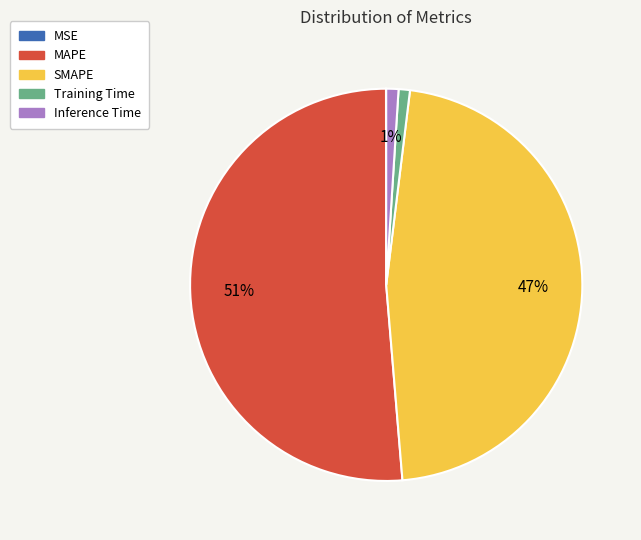

Is there any slice that represents more than half of the pie?

Yes